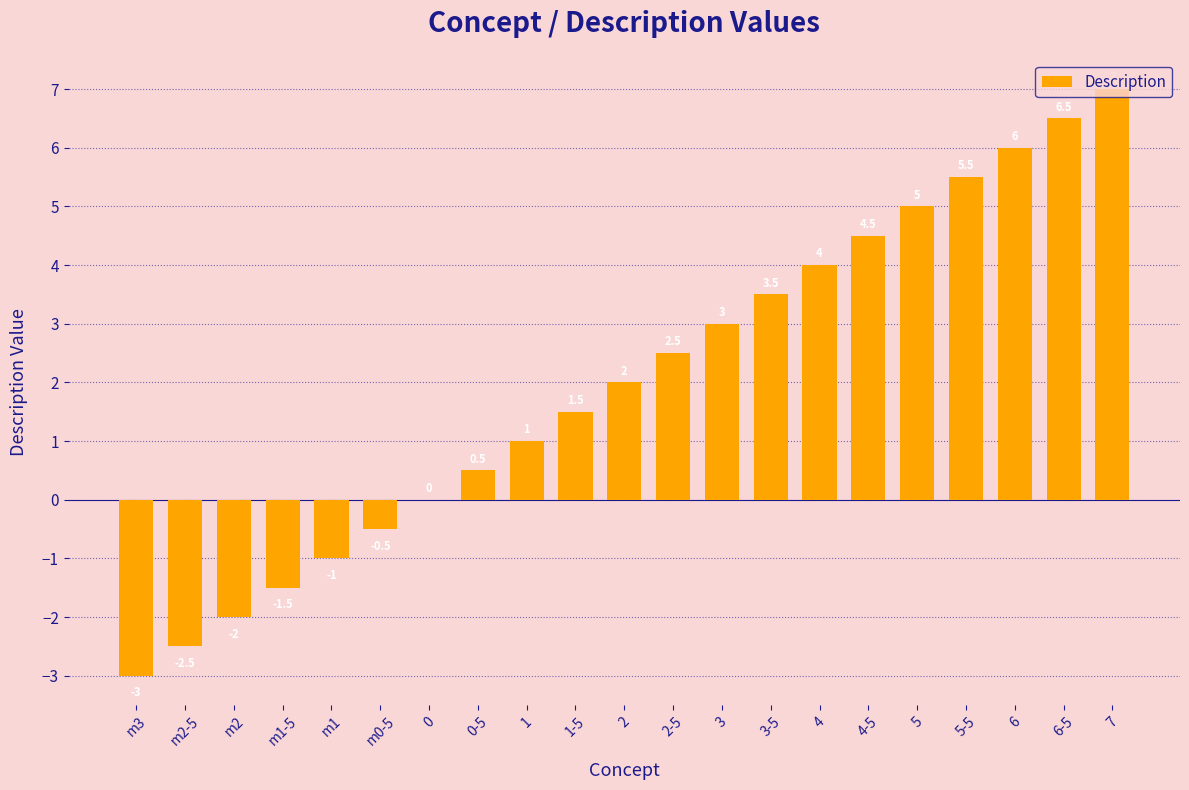

What is the sum of the values at m0-5 and 2-5?

2.0